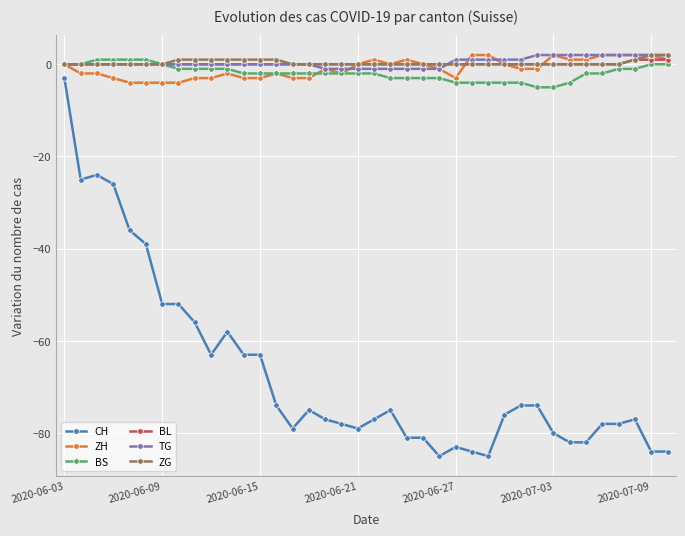

Reading left to right, list all the values displayed in this chart.

CH: -3	-25	-24	-26	-36	-39	-52	-52	-56	-63	-58	-63	-63	-74	-79	-75	-77	-78	-79	-77	-75	-81	-81	-85	-83	-84	-85	-76	-74	-74	-80	-82	-82	-78	-78	-77	-84	-84
ZH: 0	-2	-2	-3	-4	-4	-4	-4	-3	-3	-2	-3	-3	-2	-3	-3	-1	-2	0	1	0	1	0	-1	-3	2	2	0	-1	-1	2	1	1	2	2	2	2	1
BS: 0	0	1	1	1	1	0	-1	-1	-1	-1	-2	-2	-2	-2	-2	-2	-2	-2	-2	-3	-3	-3	-3	-4	-4	-4	-4	-4	-5	-5	-4	-2	-2	-1	-1	0	0
BL: 0	0	0	0	0	0	0	0	0	0	0	0	0	0	0	0	0	0	0	0	0	0	0	0	0	0	0	0	0	0	0	0	0	0	0	1	1	1
TG: 0	0	0	0	0	0	0	0	0	0	0	0	0	0	0	0	-1	-1	-1	-1	-1	-1	-1	-1	1	1	1	1	1	2	2	2	2	2	2	2	2	2
ZG: 0	0	0	0	0	0	0	1	1	1	1	1	1	1	0	0	0	0	0	0	0	0	0	0	0	0	0	0	0	0	0	0	0	0	0	1	2	2